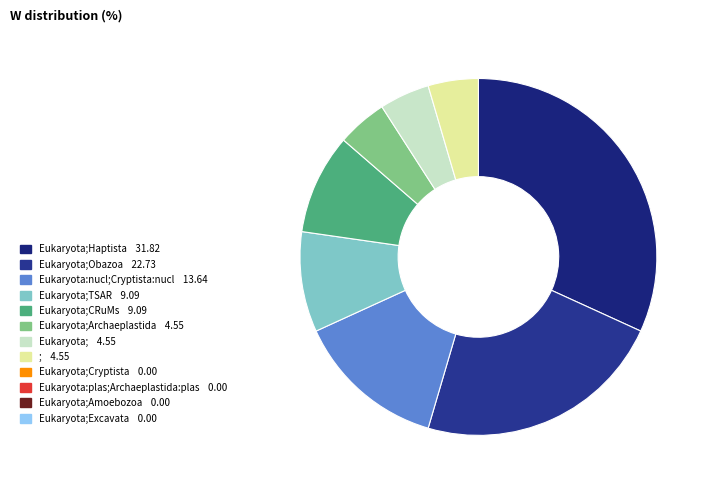

How many segments does this pie chart have?

8